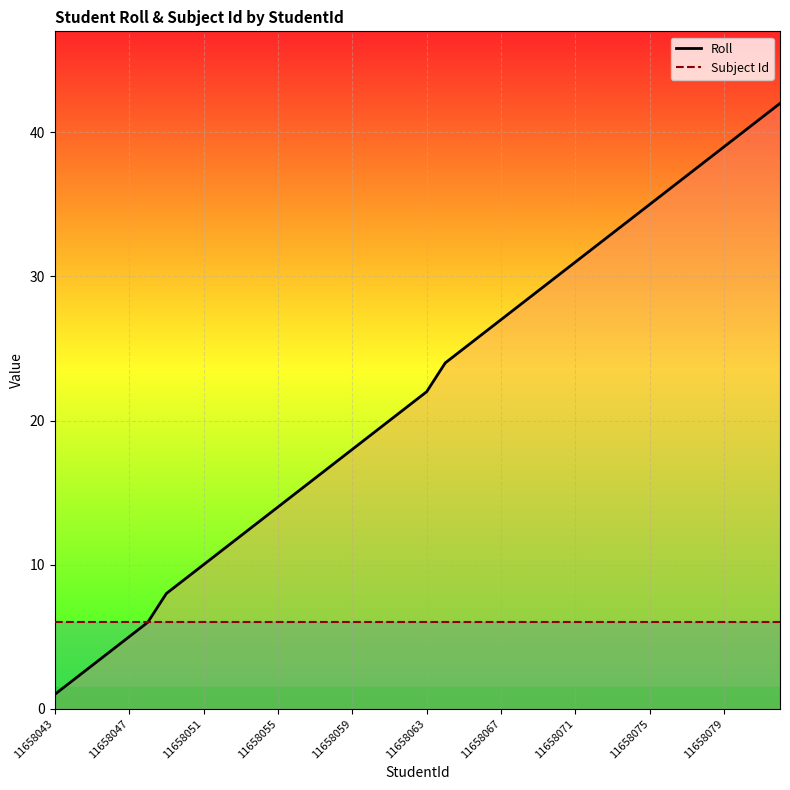

What is the maximum value for Roll?

42